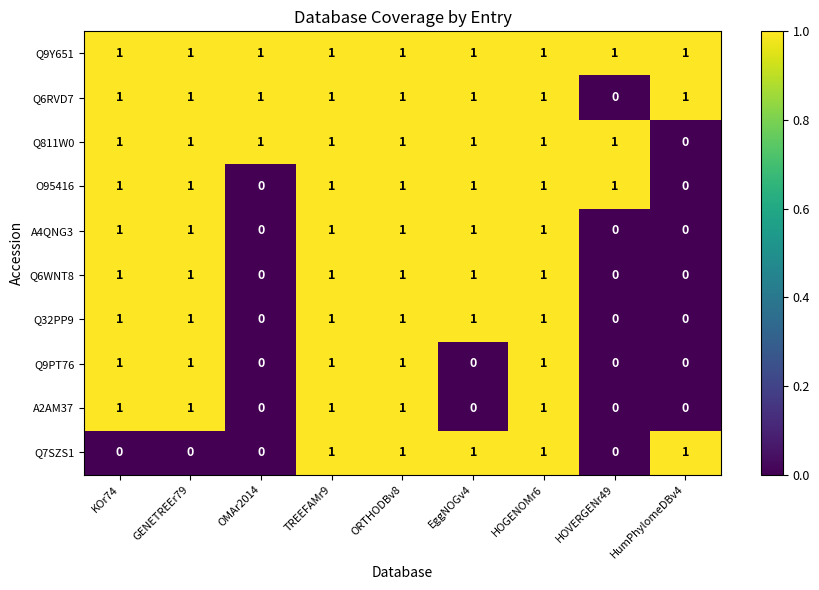

Is it true that O95416 equals 0 at OMAr2014?

True